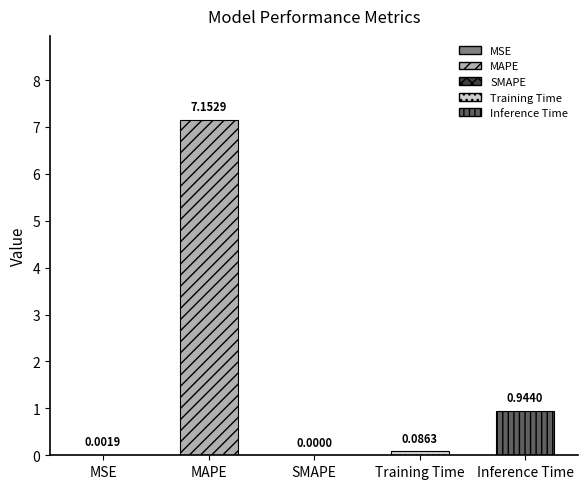

List the labels in order of value, smallest first.

SMAPE, MSE, Training Time, Inference Time, MAPE